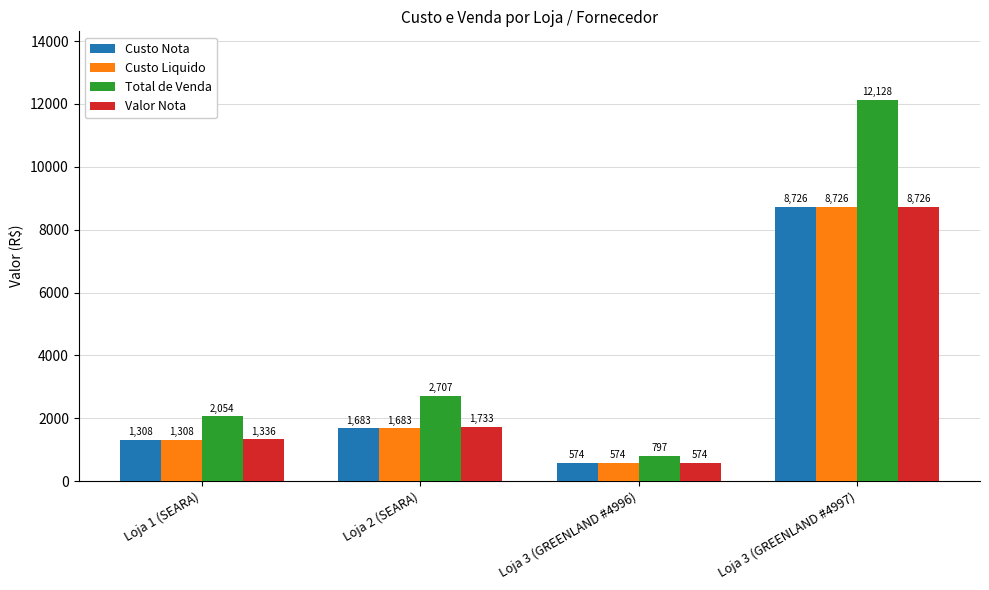

How many bars are there in total?

16